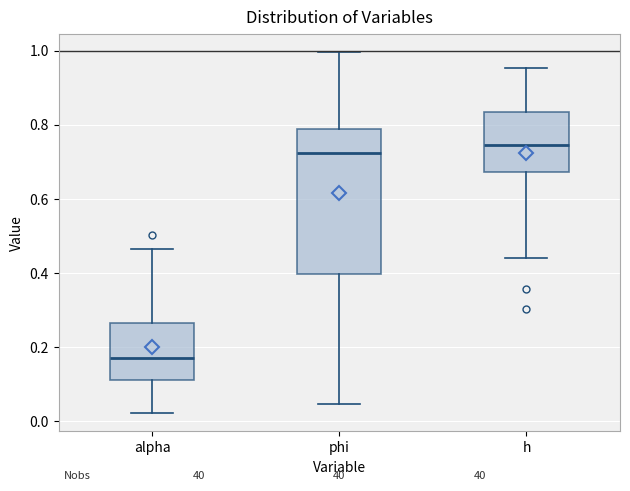

Reading left to right, transcribe this box plot: for each box, give where its median line is, the range the box spans, and where its two whiskers end, as read against the y-axis. The values are not printed on the chart, so give them approximately, as read against the axis.

alpha: median 0.18, box 0.12 to 0.26, whiskers 0.02 to 0.46
phi: median 0.72, box 0.40 to 0.78, whiskers 0.04 to 1.00
h: median 0.74, box 0.68 to 0.84, whiskers 0.44 to 0.96